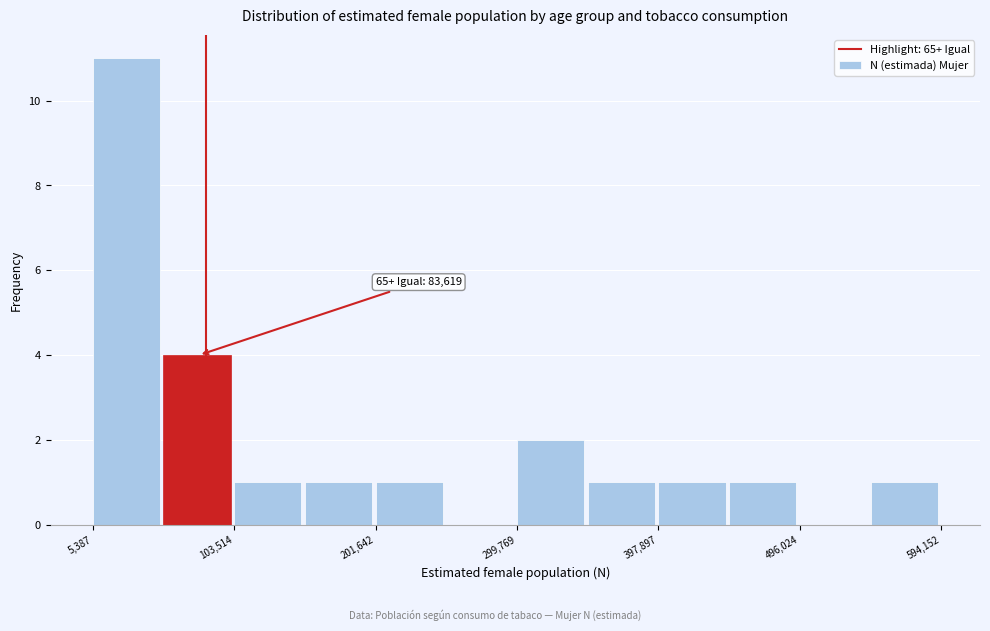

Which range on the x-axis has the tallest bar?

10000 to 50000